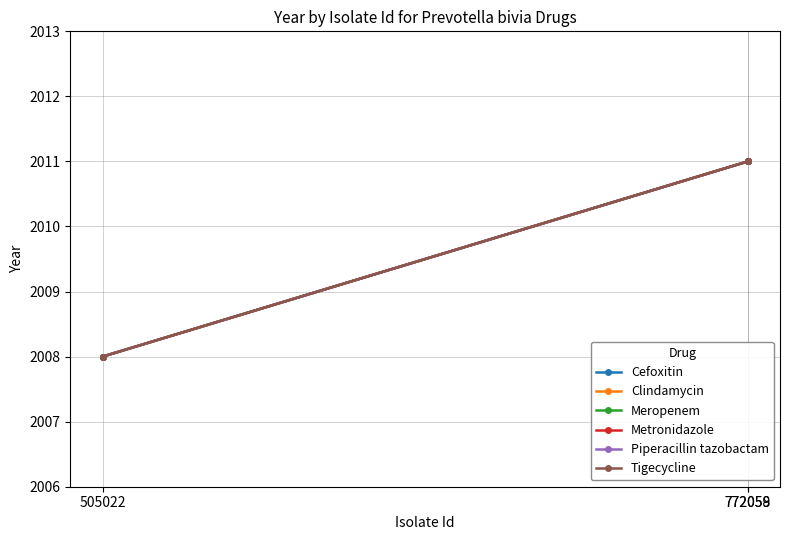

Does the chart have visible grid lines?

Yes